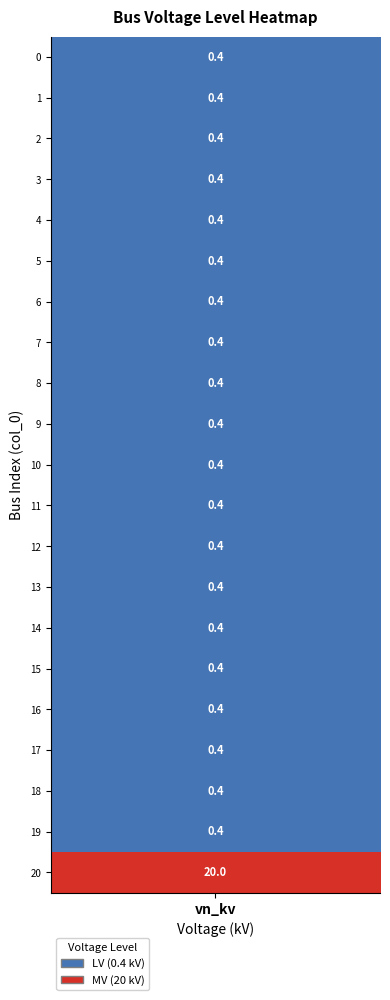

What is the minimum value shown in the chart?

0.4